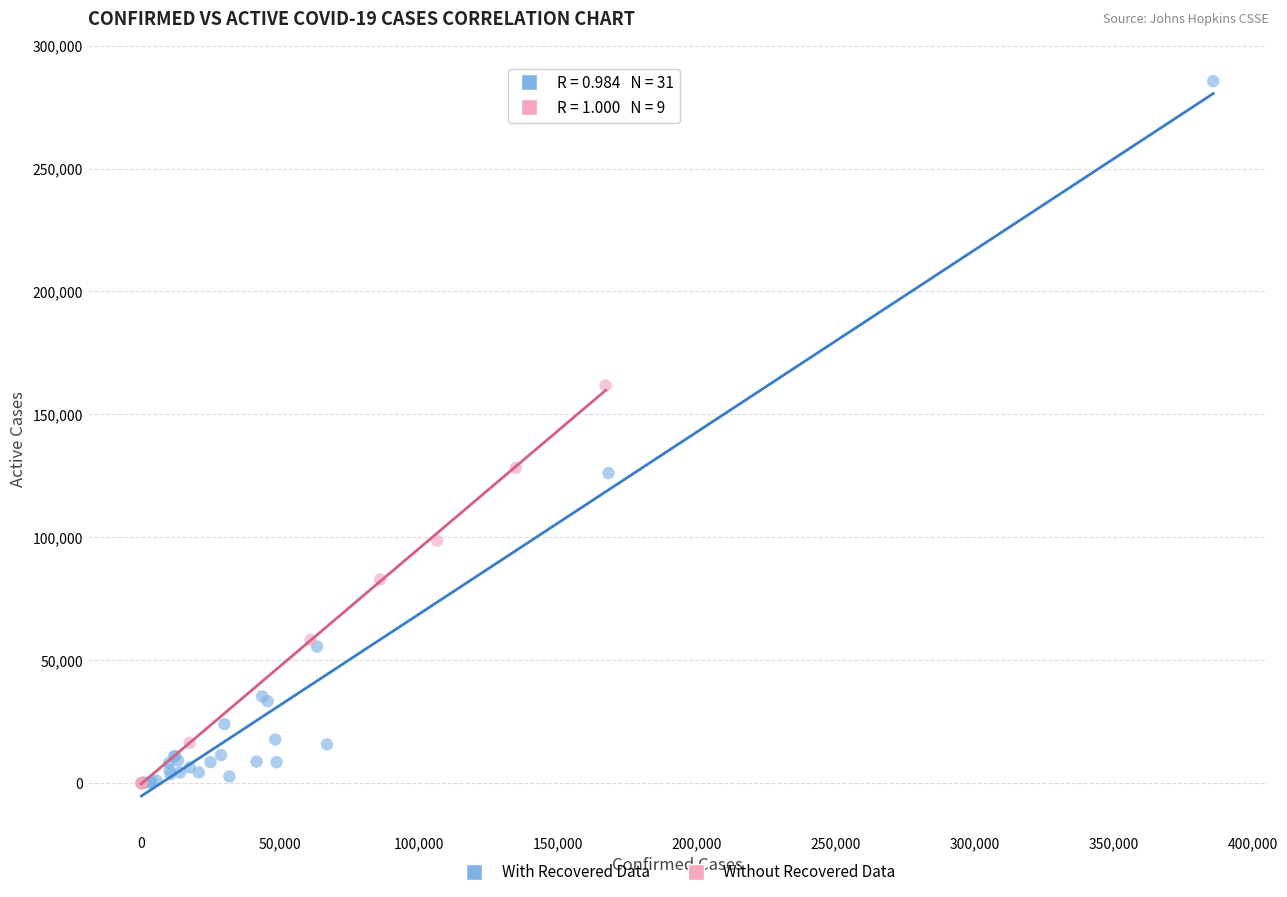

Which series reaches the maximum Y coordinate?

With Recovered Data